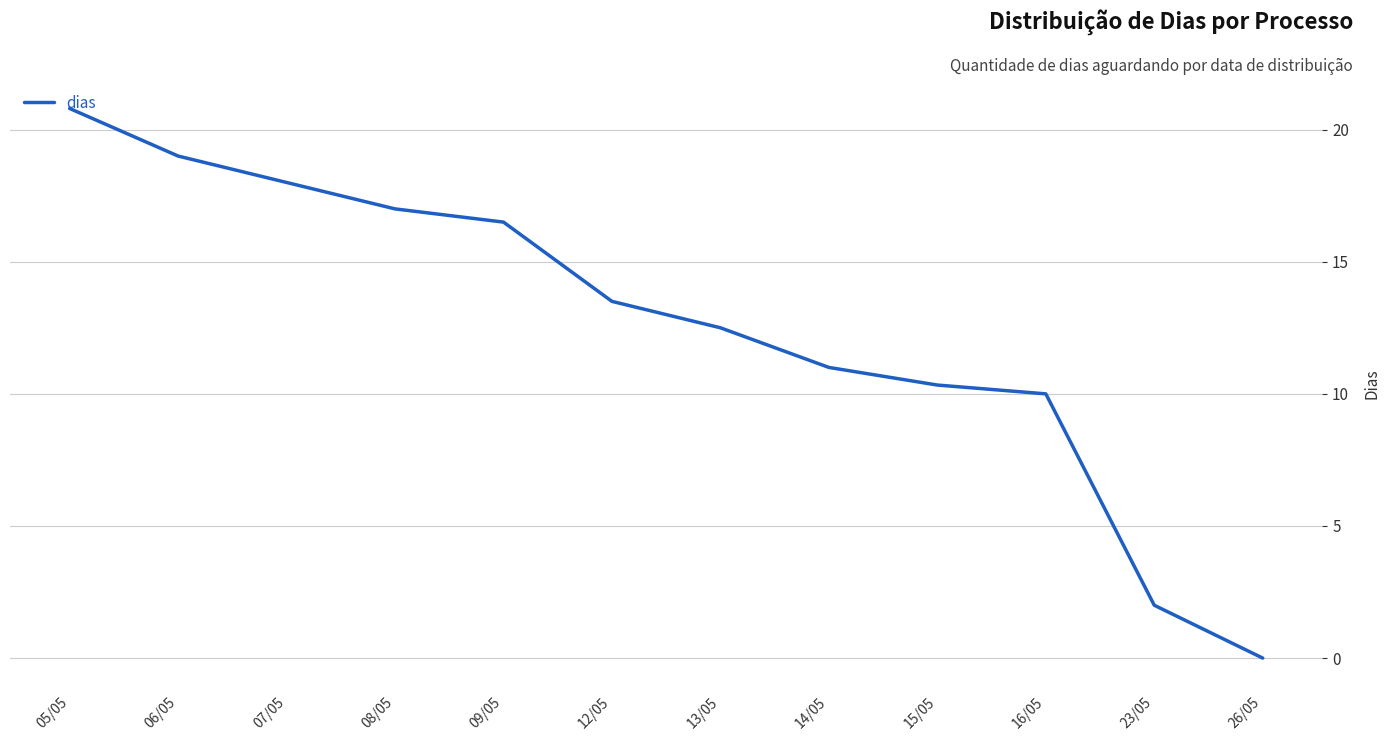

Which category has the highest value across all series?

05/05